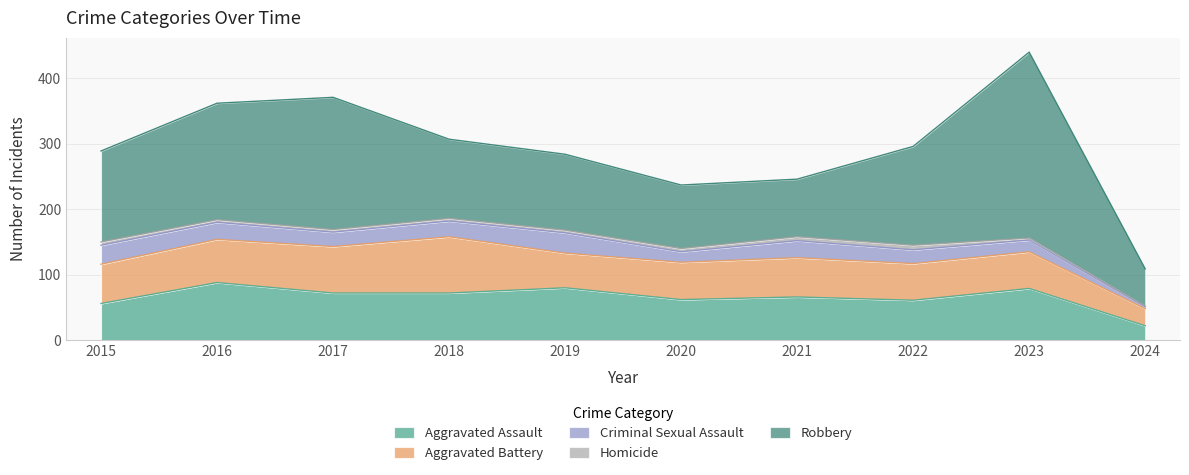

In Aggravated Battery, how many points are lower than both neighbors (excluding endpoints)?

1